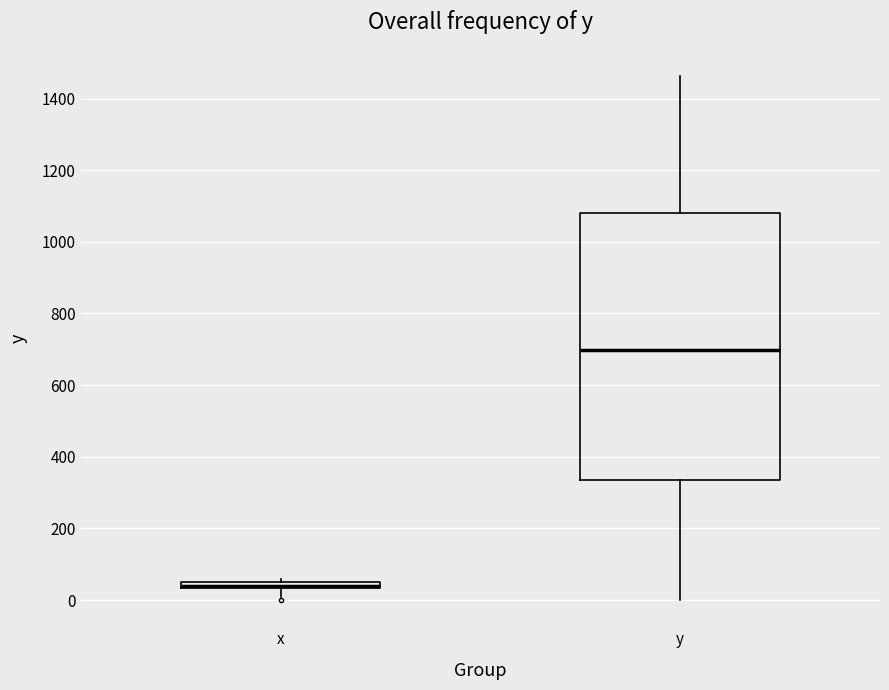

Which box is the tallest, from its lower edge to its upper edge?

y